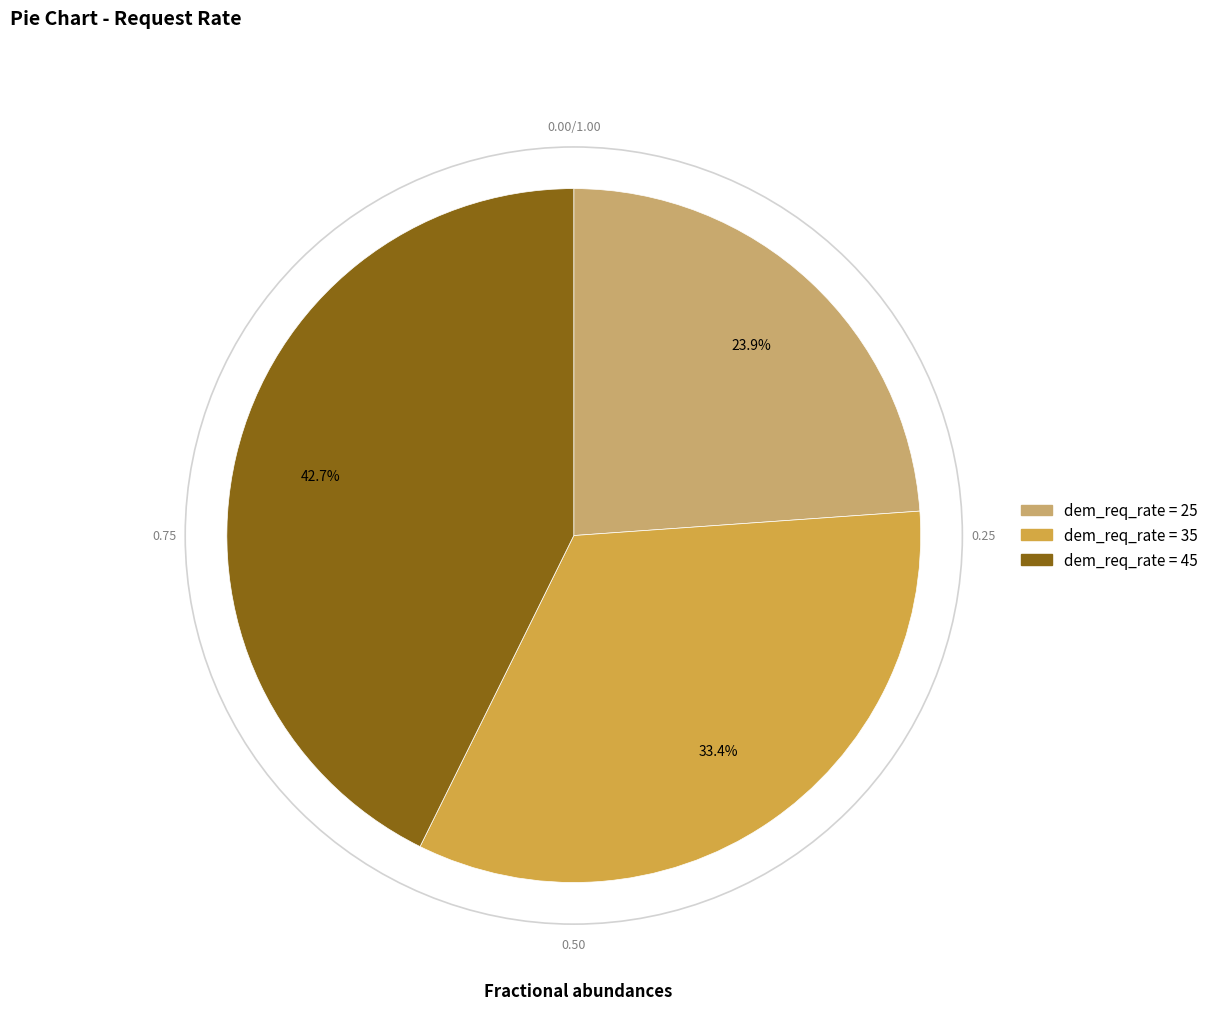

Is there any slice that represents more than half of the pie?

No